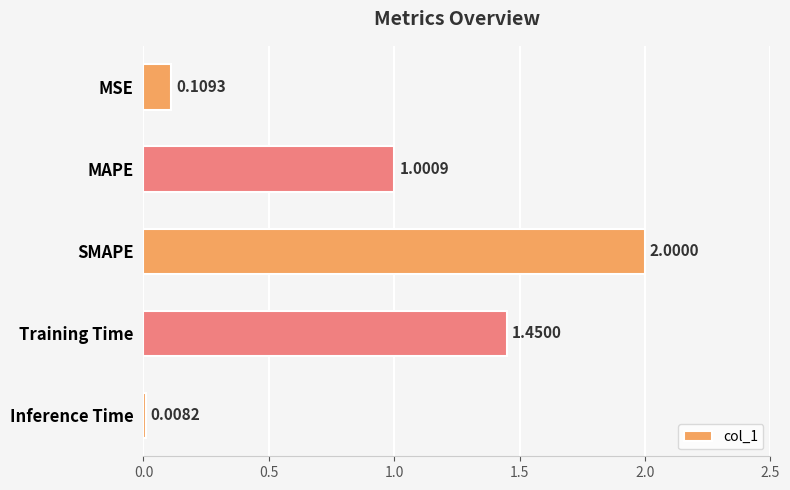

Between SMAPE and Training Time, which is larger?

SMAPE